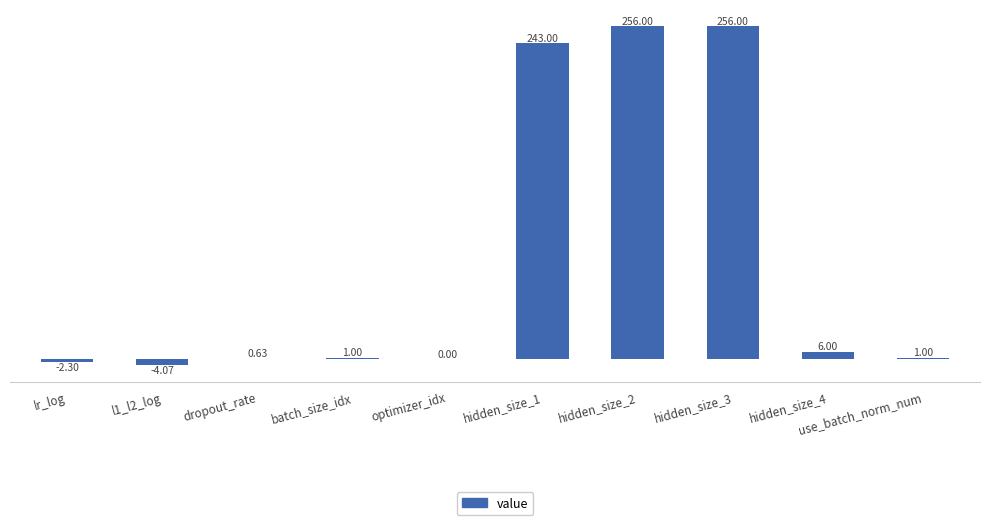

Between hidden_size_4 and dropout_rate, which is larger?

hidden_size_4